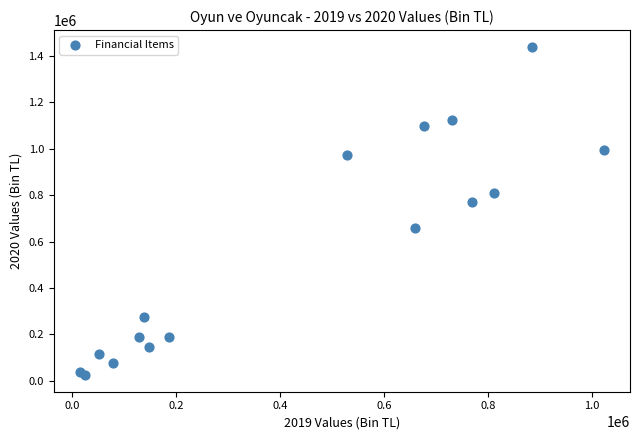

What Y value in the scatter plot is closest to 731926?

768651.2